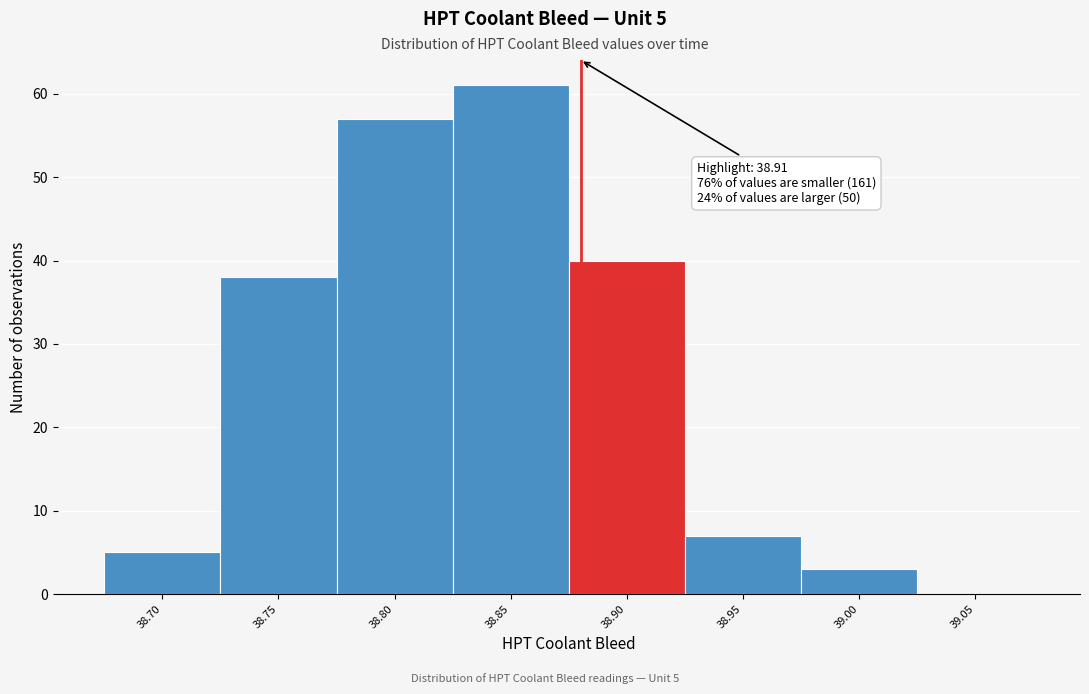

Reading left to right, extract all data points from this chart.

38.70=5	38.75=38	38.80=57	38.85=61	38.90=40	38.95=7	39.00=3	39.05=0